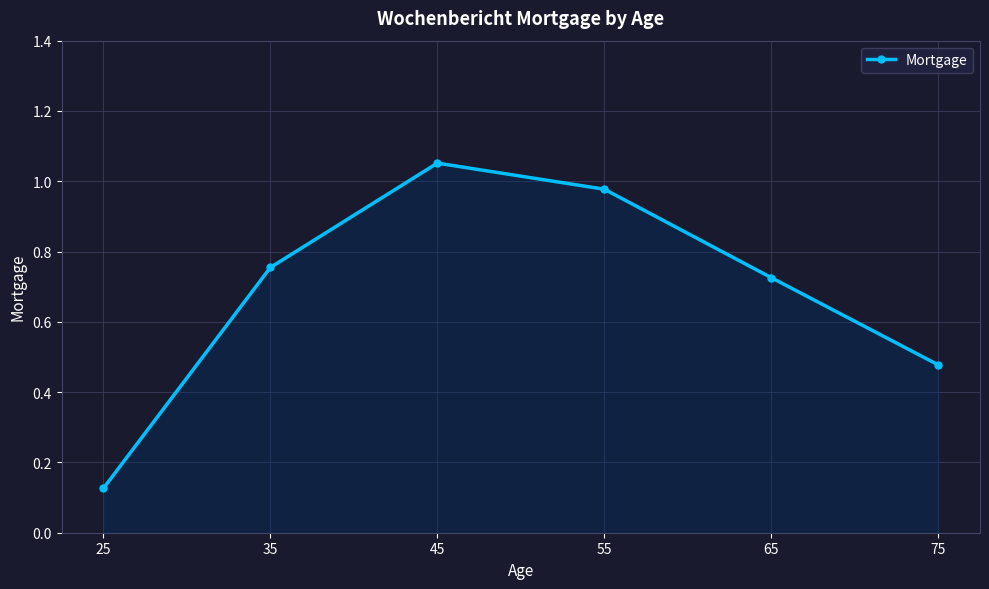

True or false: there are more than 0 points higher than both neighbors.

True